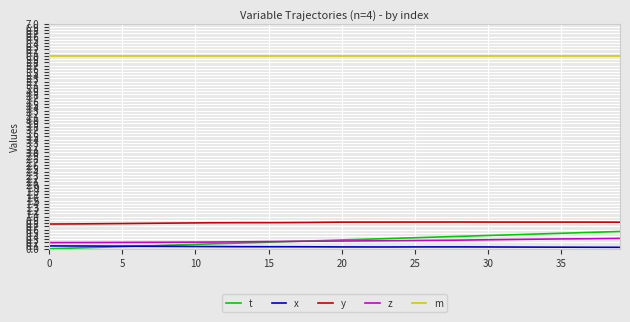

How many lines are shown in the chart?

5